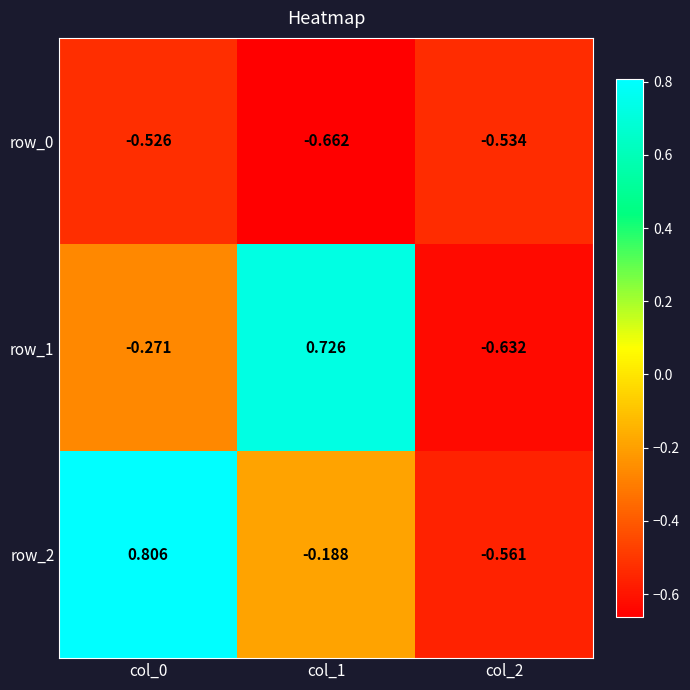

Is the value of row_1 at col_2 greater than the value of row_2 at col_0?

No